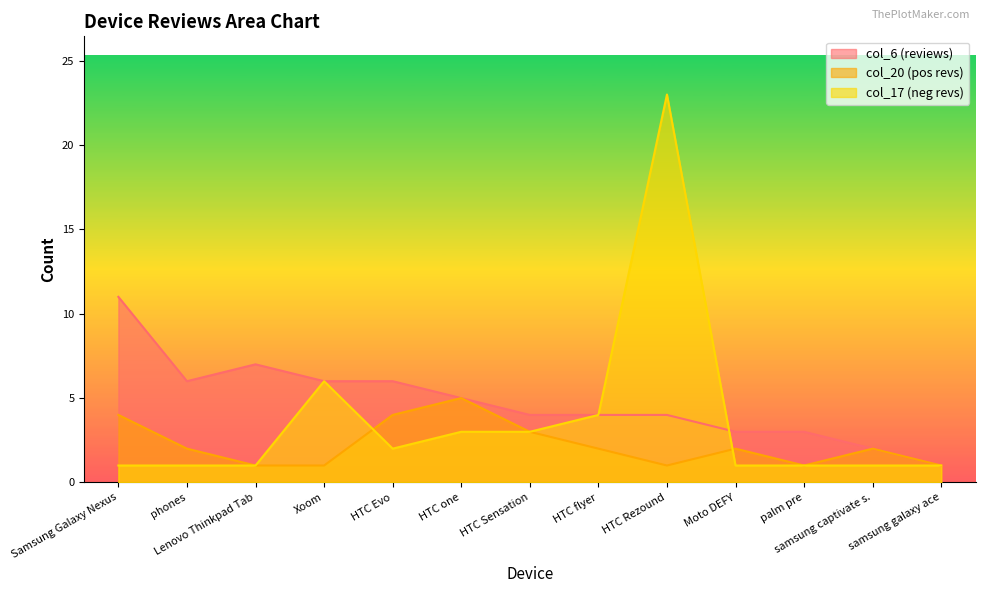

Where do col_17 (neg revs) and col_20 (pos revs) first cross each other?

Xoom and HTC Evo